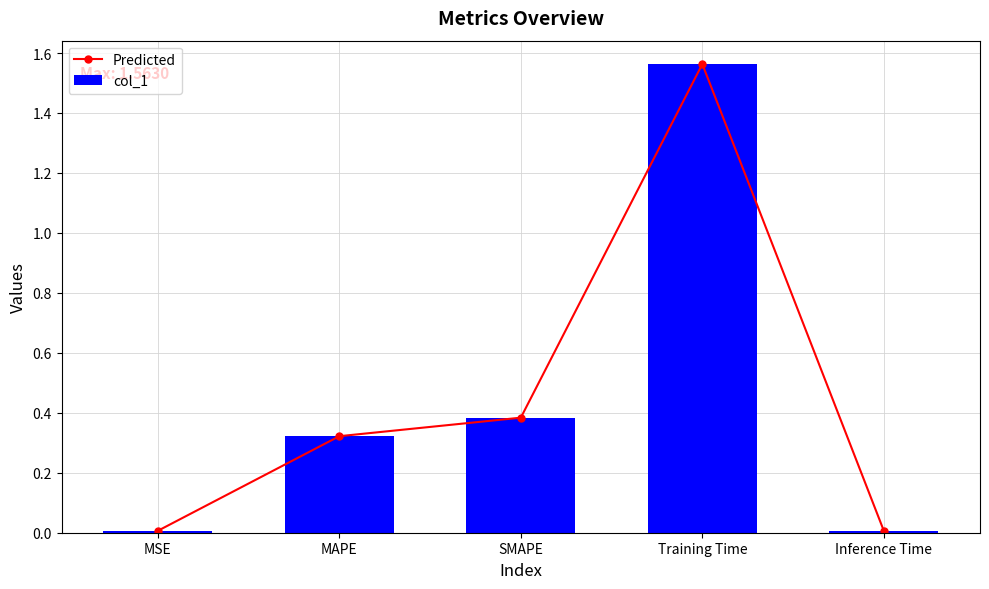

The Predicted series shows 0.0 at Inference Time. True or false?

True